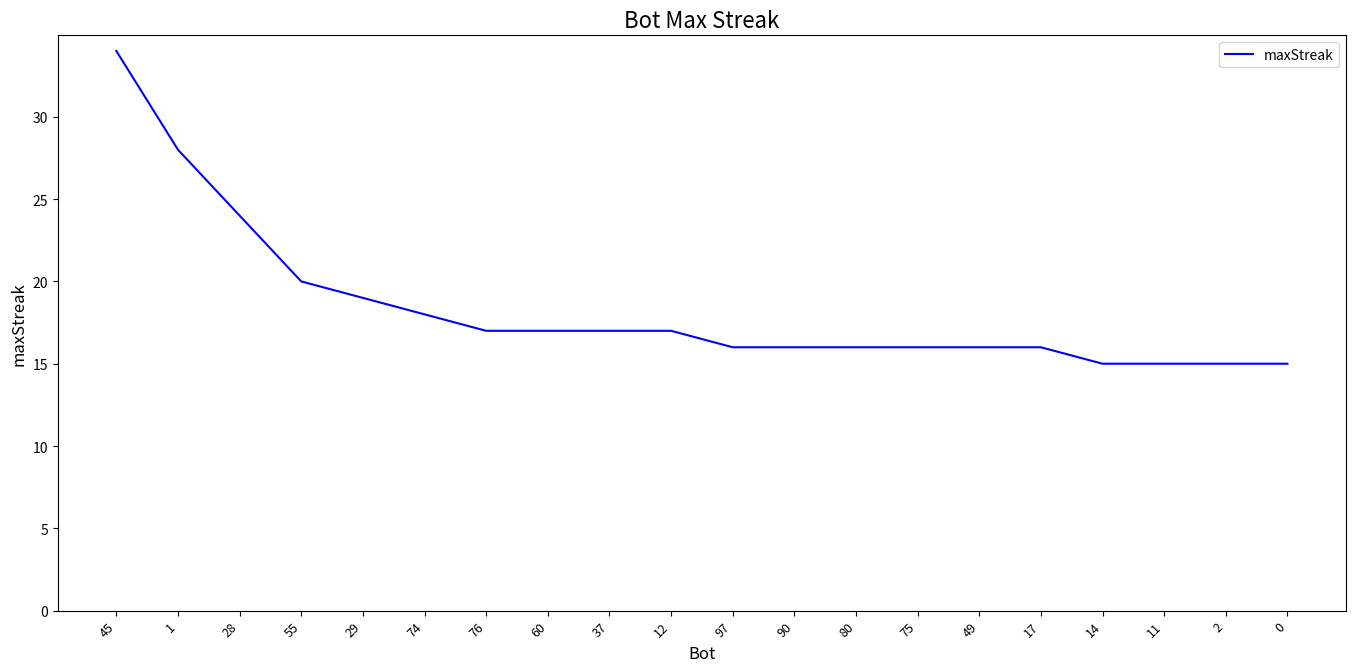

Does the chart display data point markers on the line(s)?

No